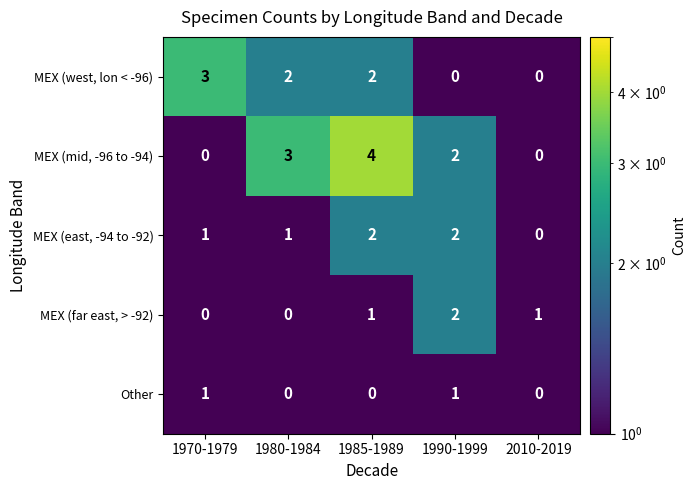

The value of MEX (mid, -96 to -94) at 1990-1999 is 2. True or false?

True